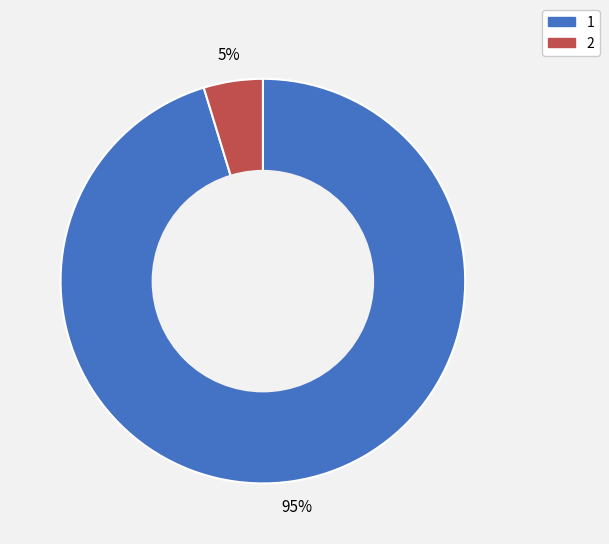

Is it true that 1 is 95% of the pie?

True